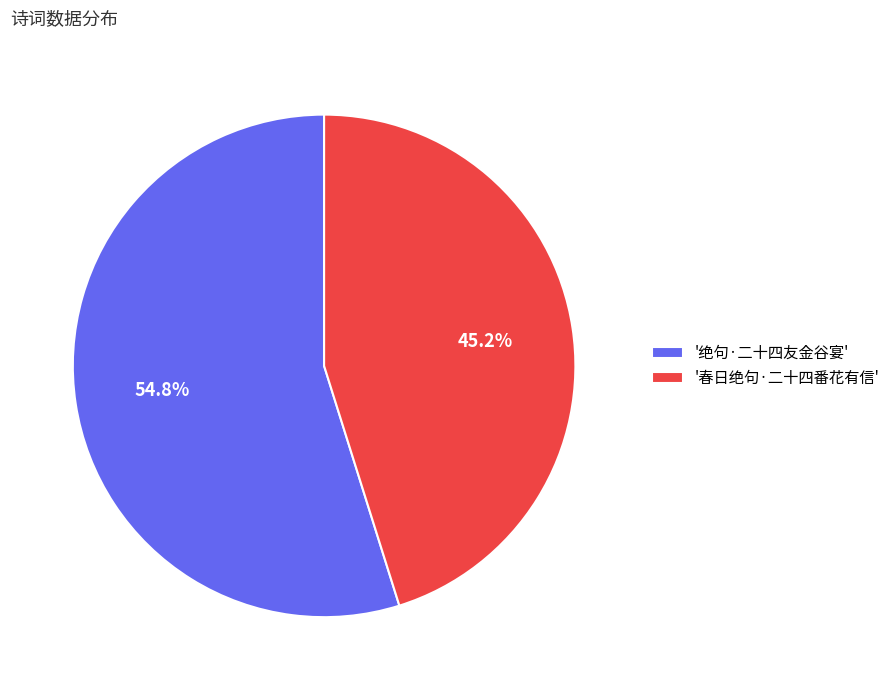

Which category has the biggest portion of the pie?

'绝句·二十四友金谷宴'